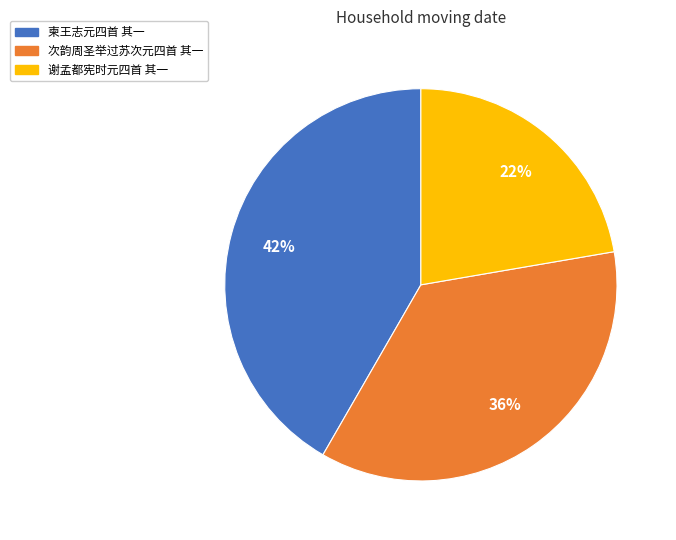

Which category has the smallest portion of the pie?

谢孟都宪时元四首 其一